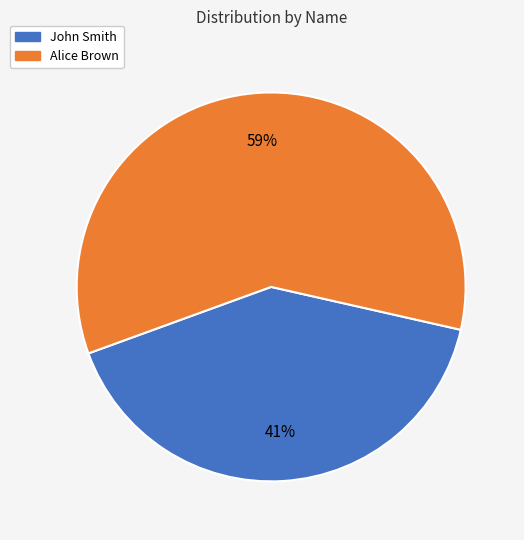

Which category has the smallest portion of the pie?

John Smith